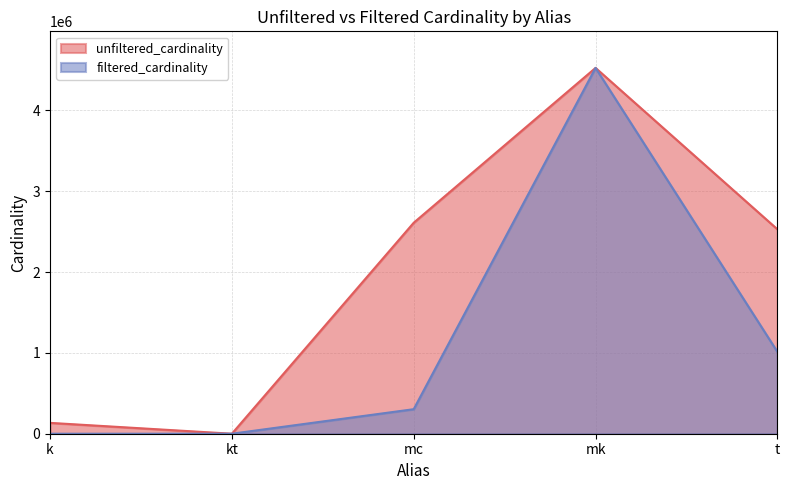

What is the average value of the unfiltered_cardinality series?

1959110